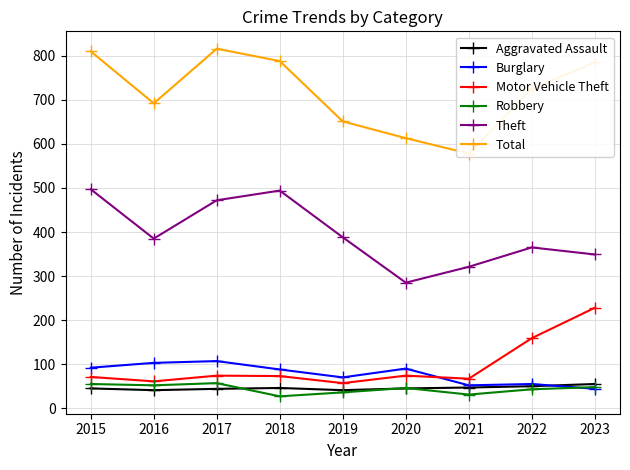

What is the spread (max minus min) of values at 2018?

761